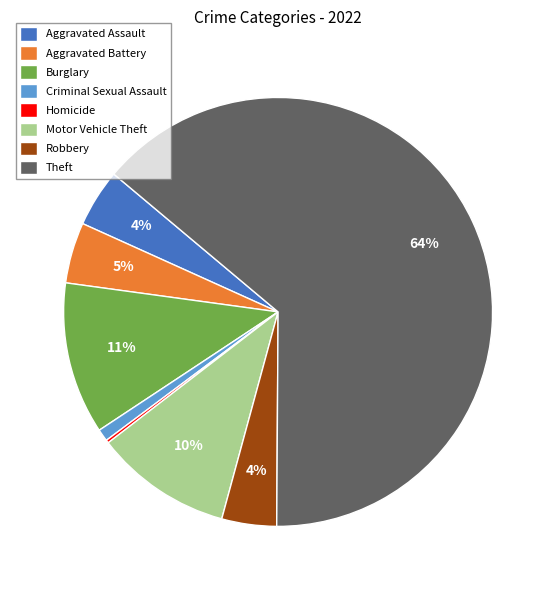

To the nearest percent, what is the combined percentage of Aggravated Battery and Burglary?

16%